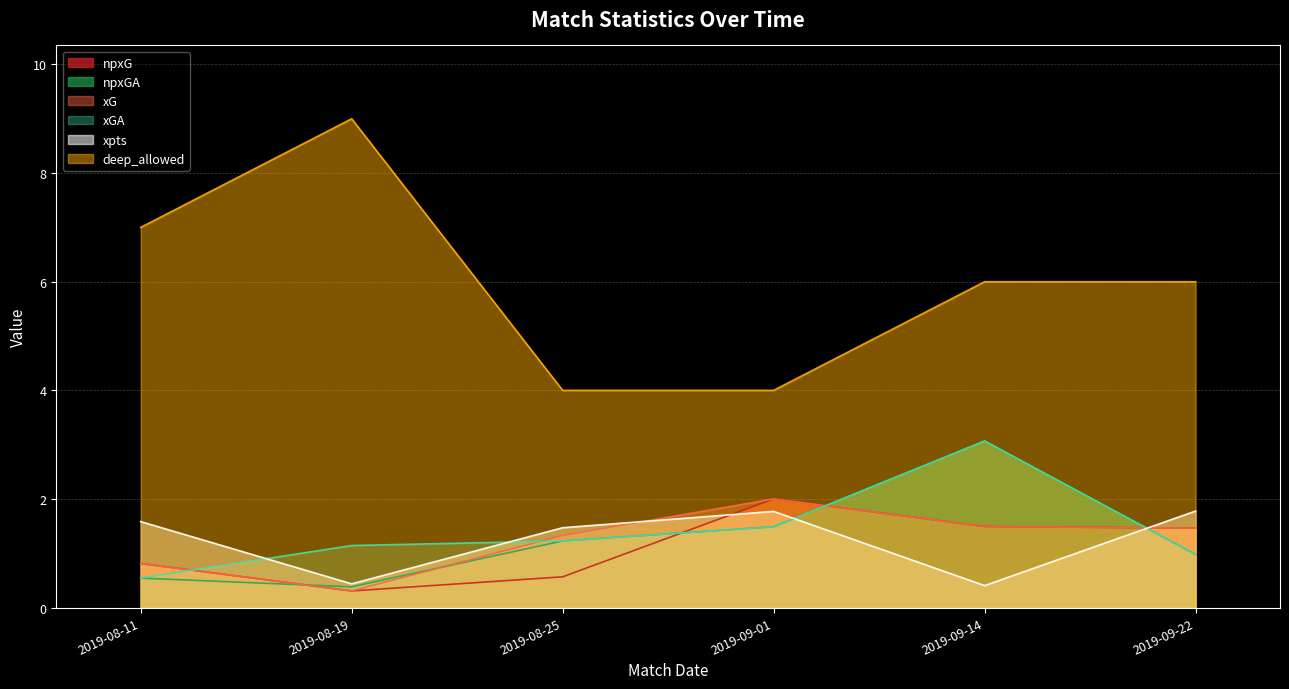

The xG series shows 2.4 at 2019-09-14. True or false?

False